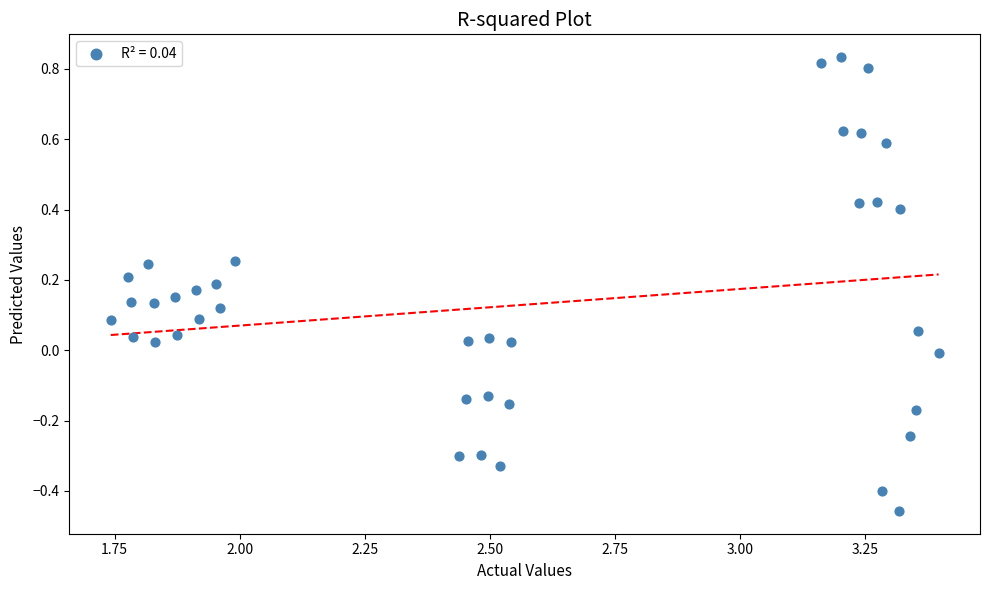

What is the range of X values (max minus min)?

1.7